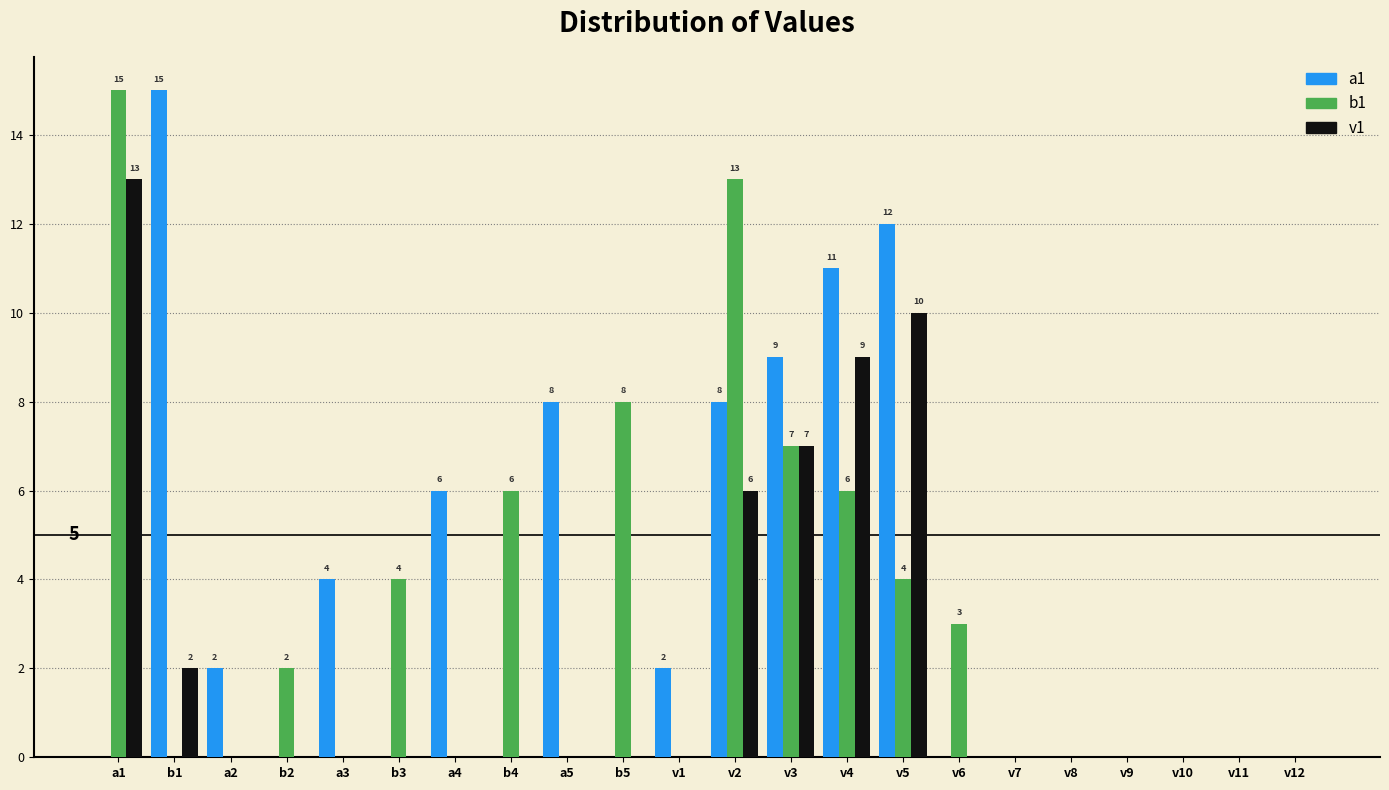

What is the highest value of the v1 series?

13